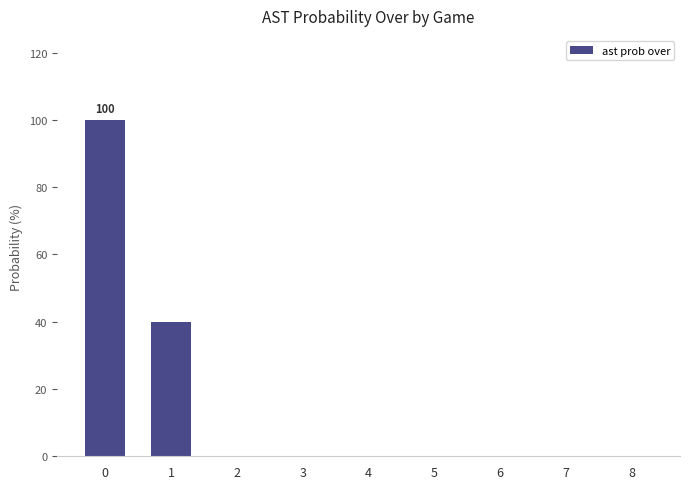

The value at 0 is 100. True or false?

True